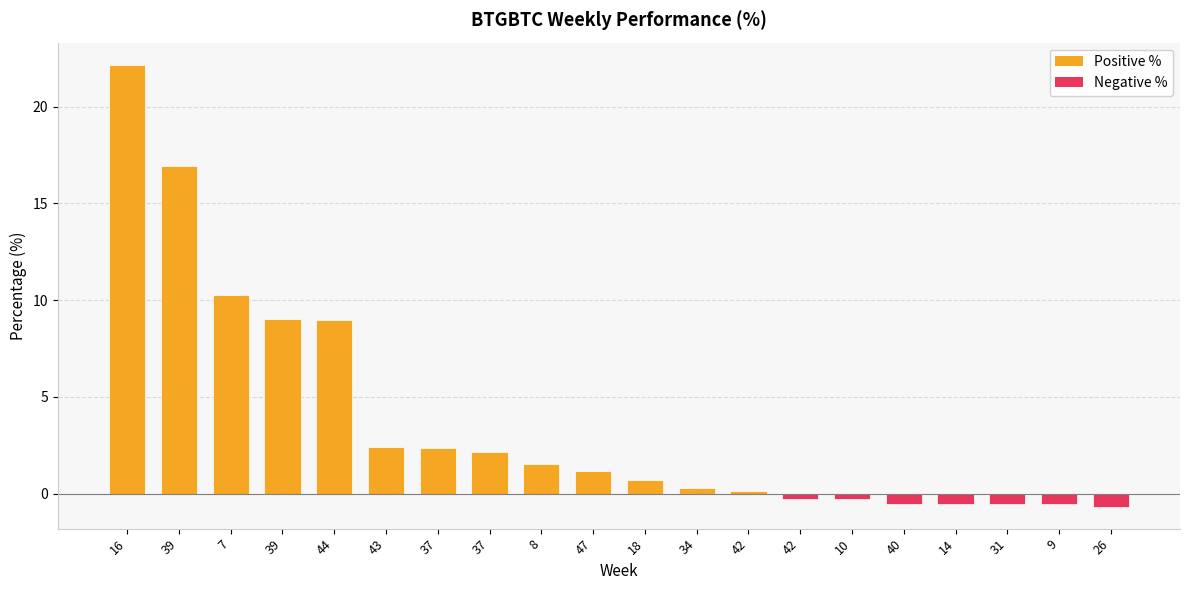

Reading left to right, list all the values displayed in this chart.

22.2	16.9	10.3	9.0	9.0	2.4	2.4	2.2	1.5	1.2	0.7	0.3	0.1	-0.3	-0.3	-0.5	-0.5	-0.5	-0.6	-0.7